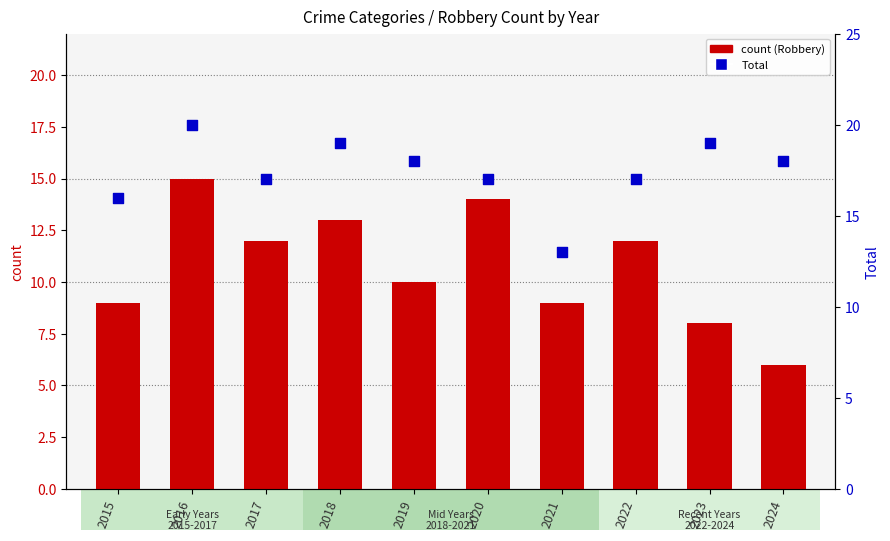

Which series contains the highest Y value?

Total